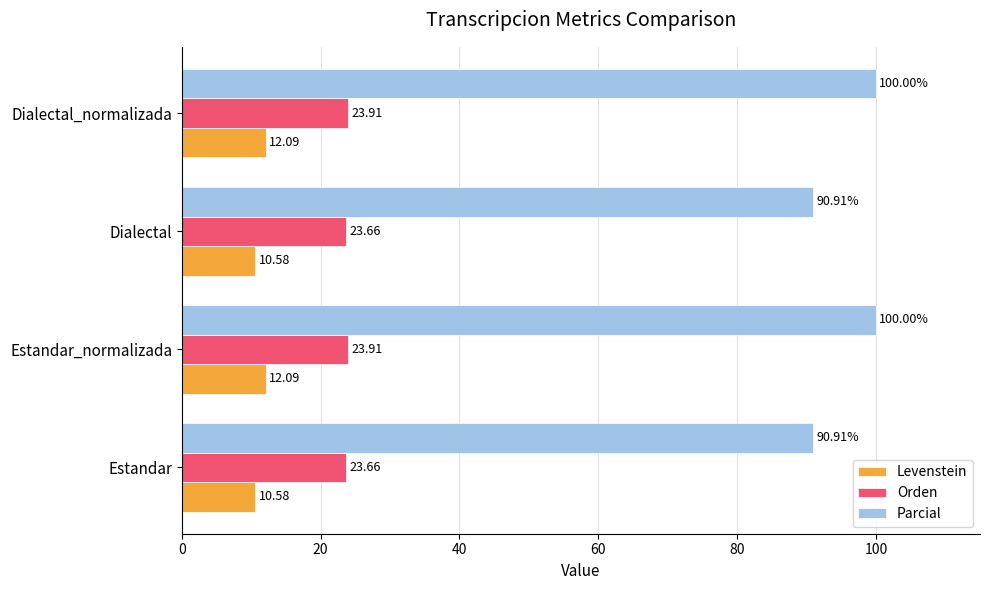

What is the total value across all series at Estandar_normalizada?

136.0